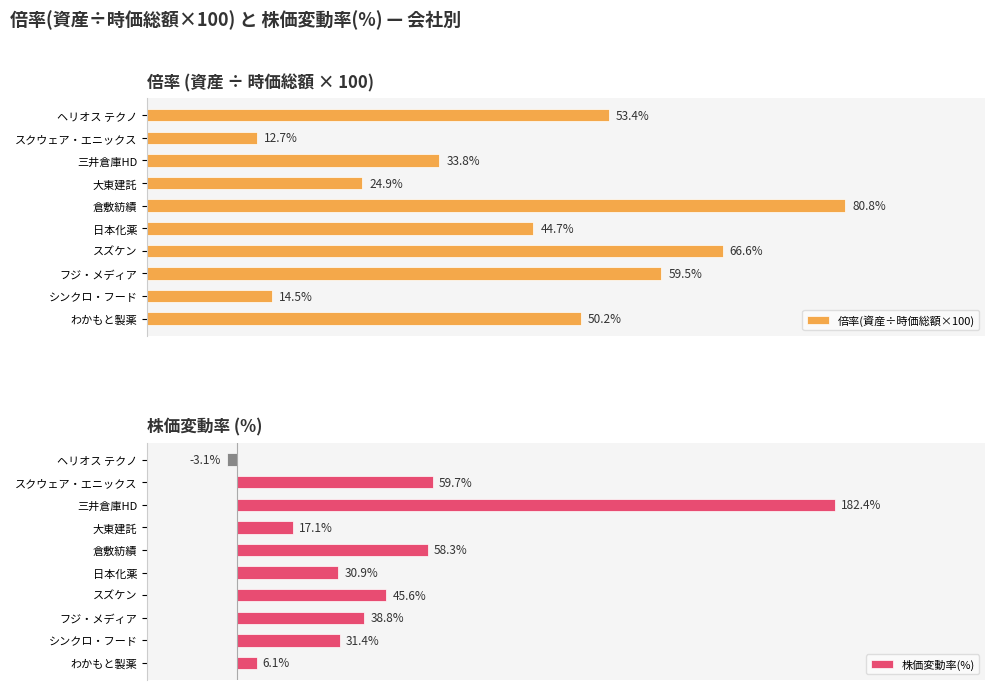

List the series in order of their peak value, lowest first.

倍率(資産÷時価総額×100), 株価変動率(%)